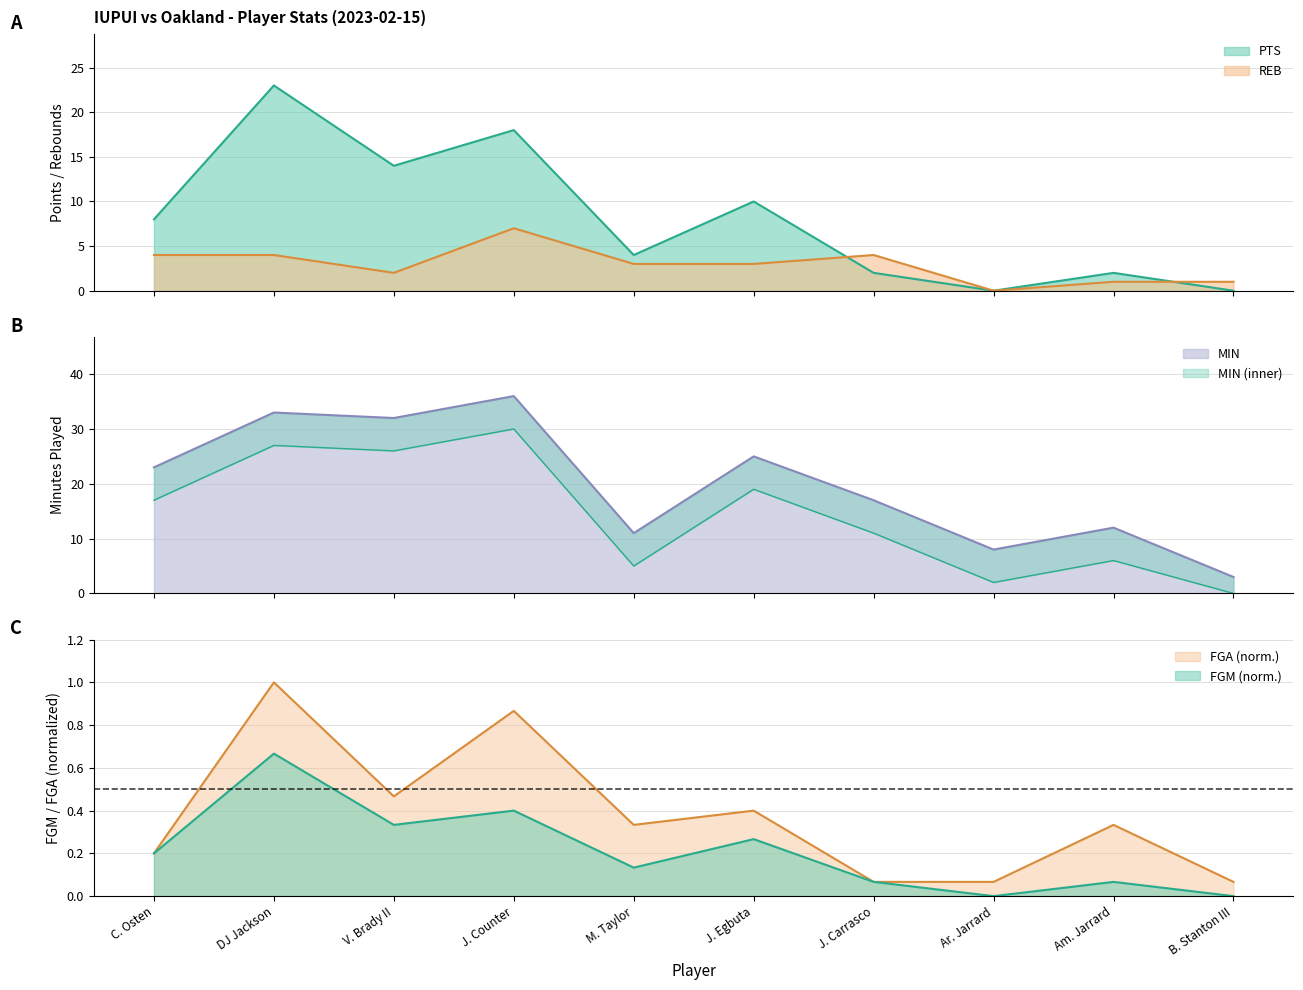

Is it true that REB equals 0.0 at Ar. Jarrard?

True